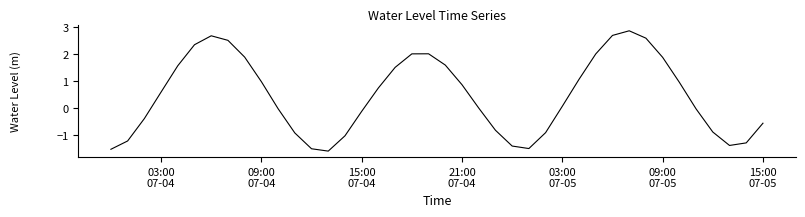

What is the minimum value shown in the chart?

-1.6